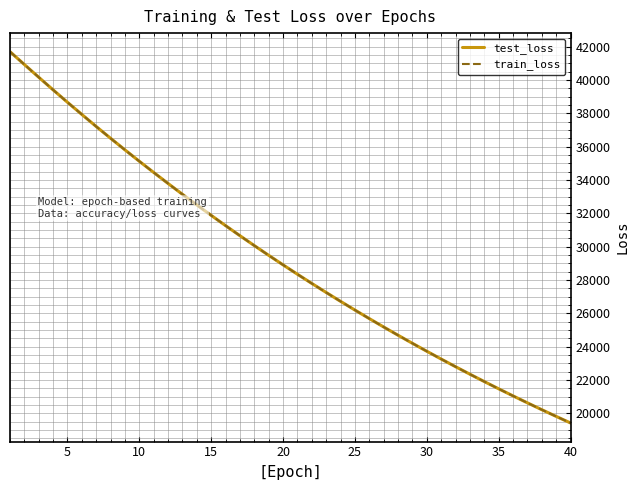

What is the maximum value shown in the chart?

41707.8